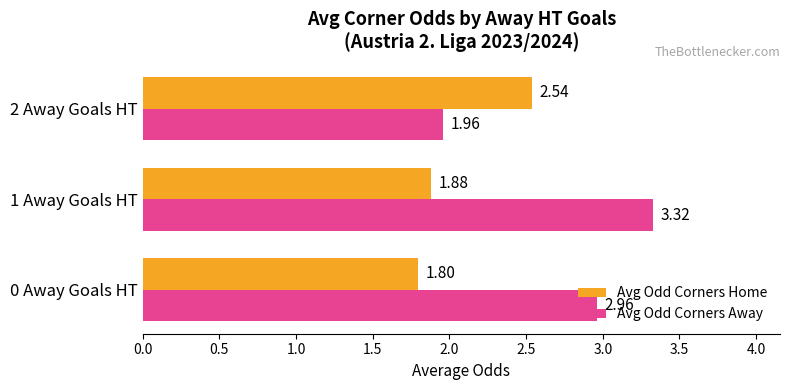

What are all the series names shown in the legend?

Avg Odd Corners Home, Avg Odd Corners Away